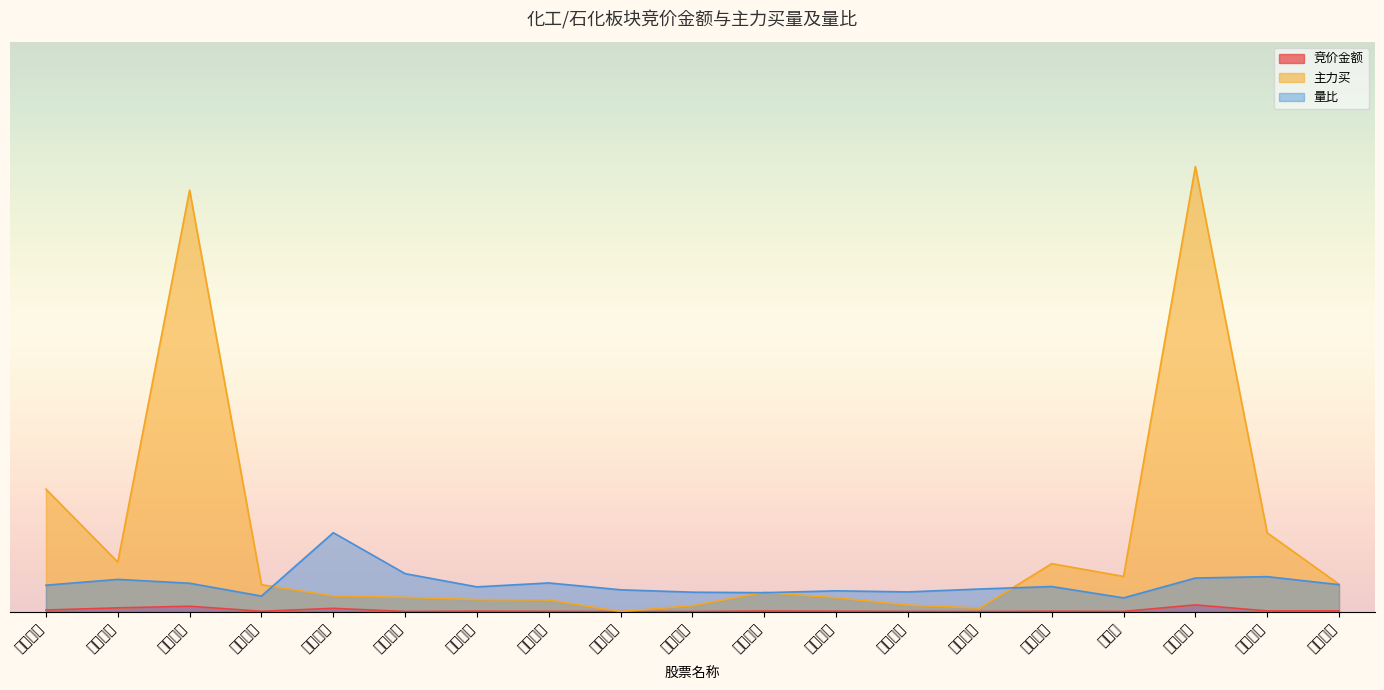

What is the sum of all 竞价金额 values?

0.1